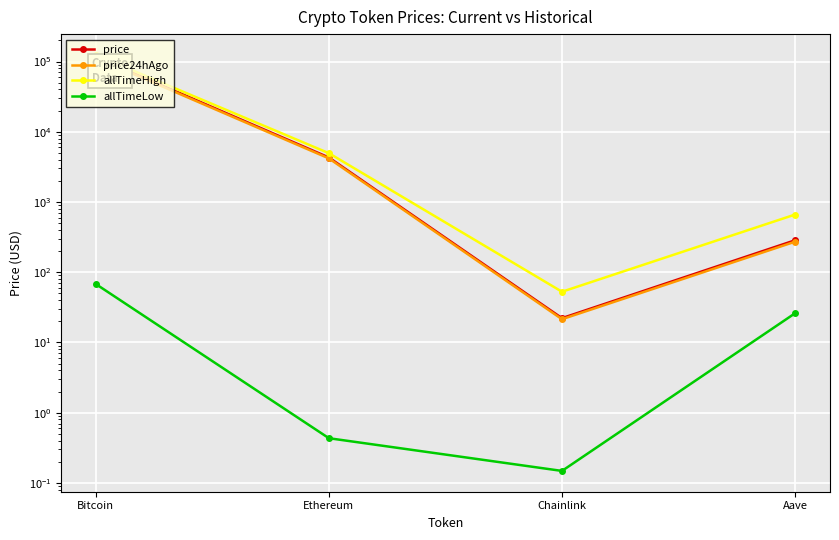

What is the maximum value for price?

116666.0